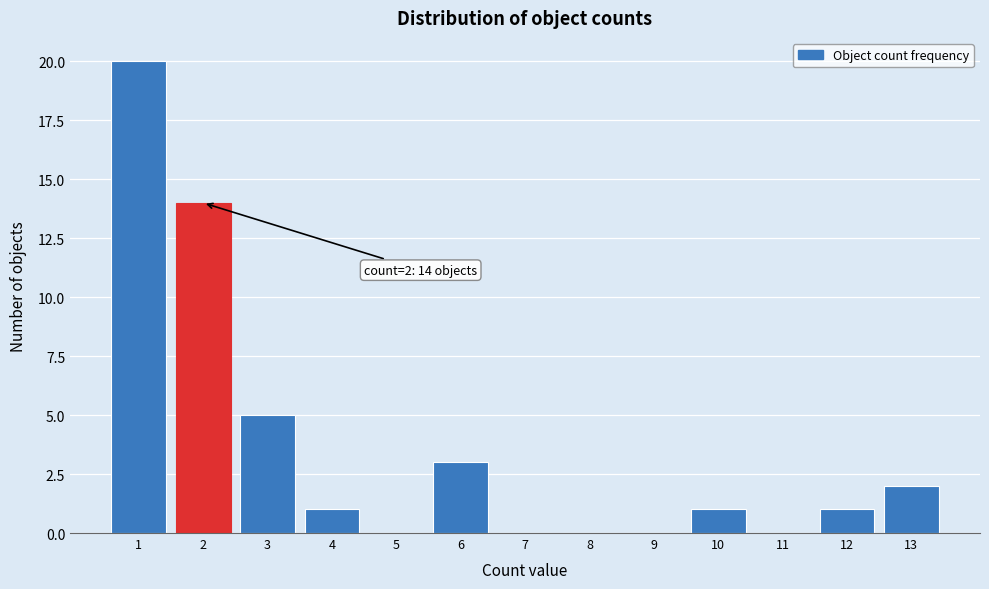

Which range on the x-axis has the tallest bar?

0.5 to 1.5